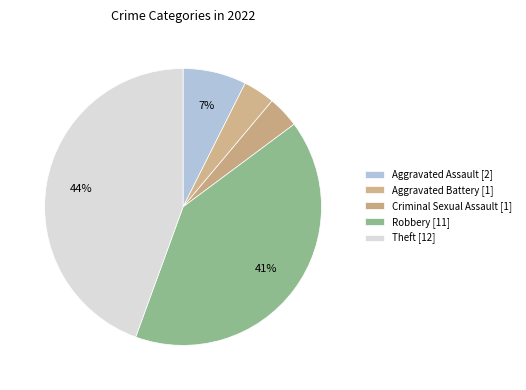

To the nearest percent, what percentage of the pie is Aggravated Assault?

7%